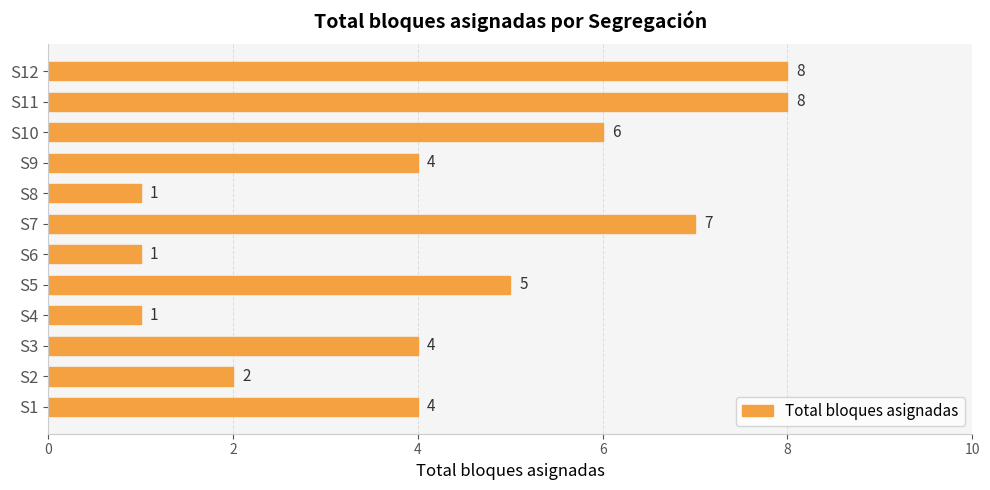

Reading top to bottom, transcribe all the data shown in this chart.

S12=8	S11=8	S10=6	S9=4	S8=1	S7=7	S6=1	S5=5	S4=1	S3=4	S2=2	S1=4